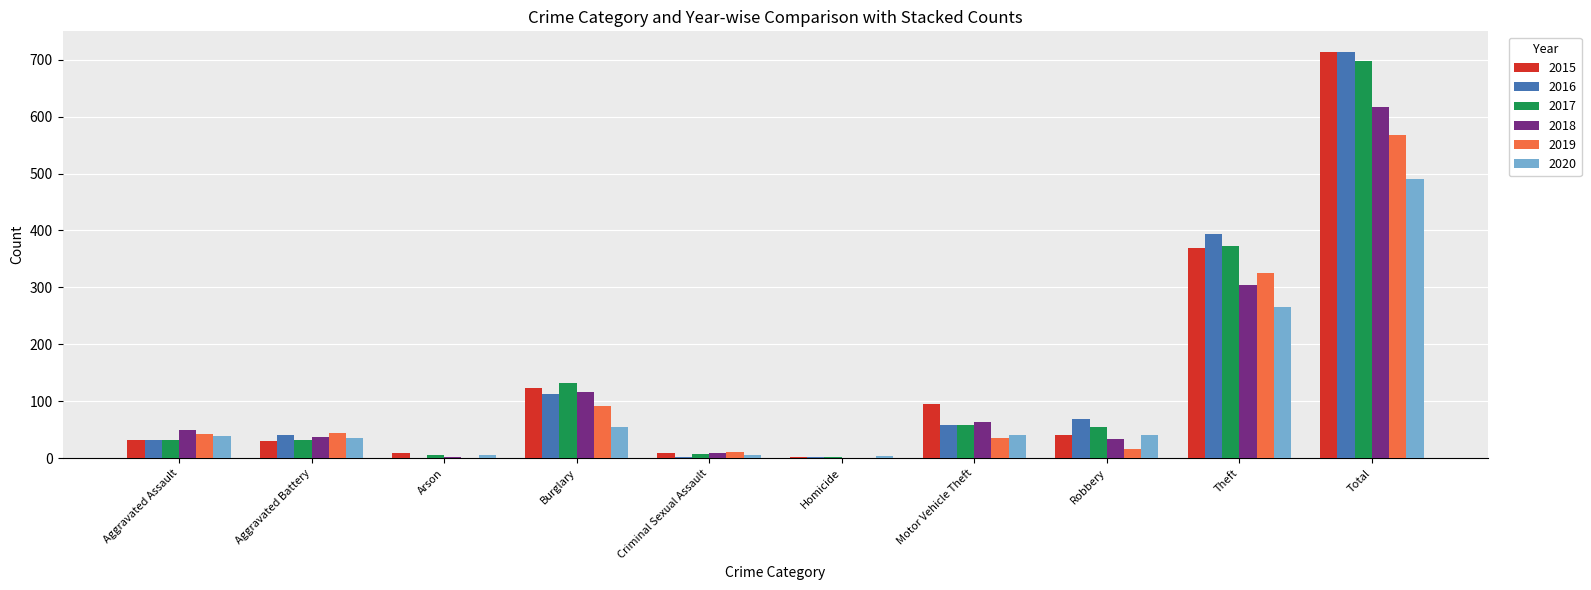

The value of 2020 at Burglary is 13. True or false?

False